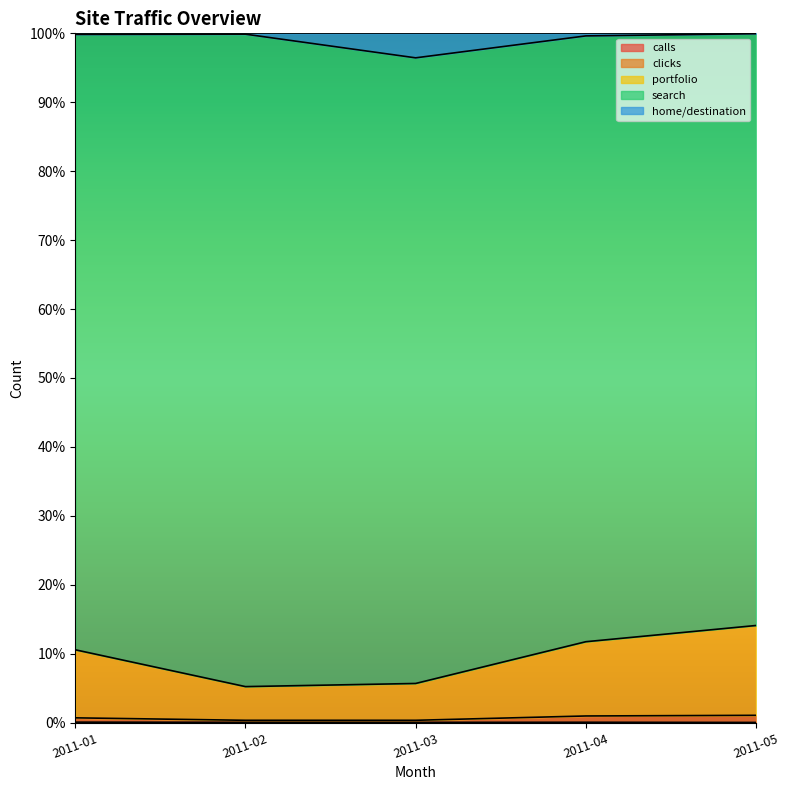

Does the chart display data point markers on the line(s)?

No